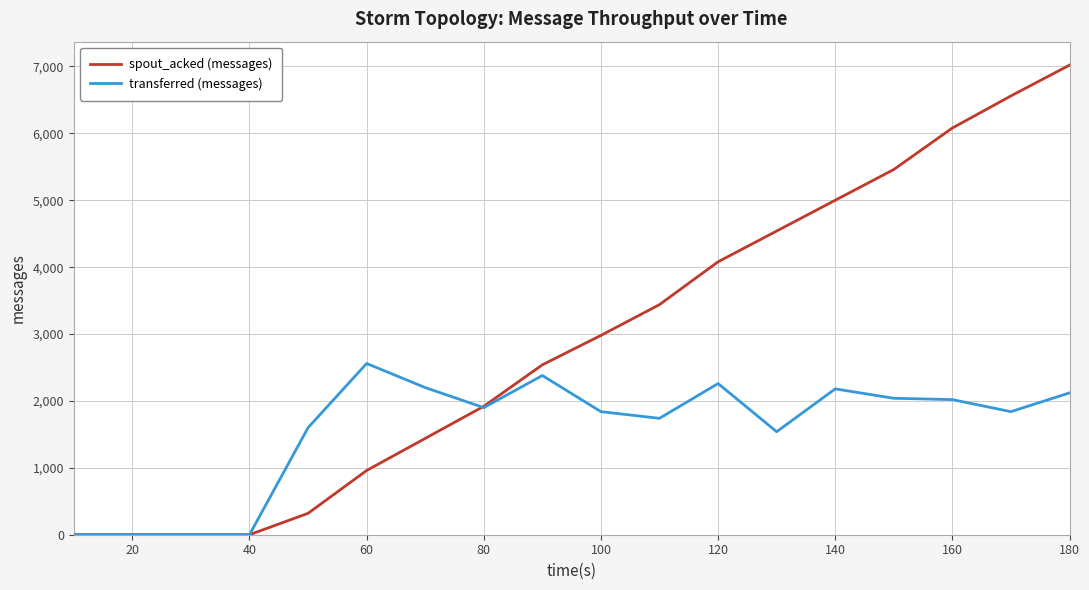

Rank the series by their average value, from lowest to highest.

transferred (messages), spout_acked (messages)